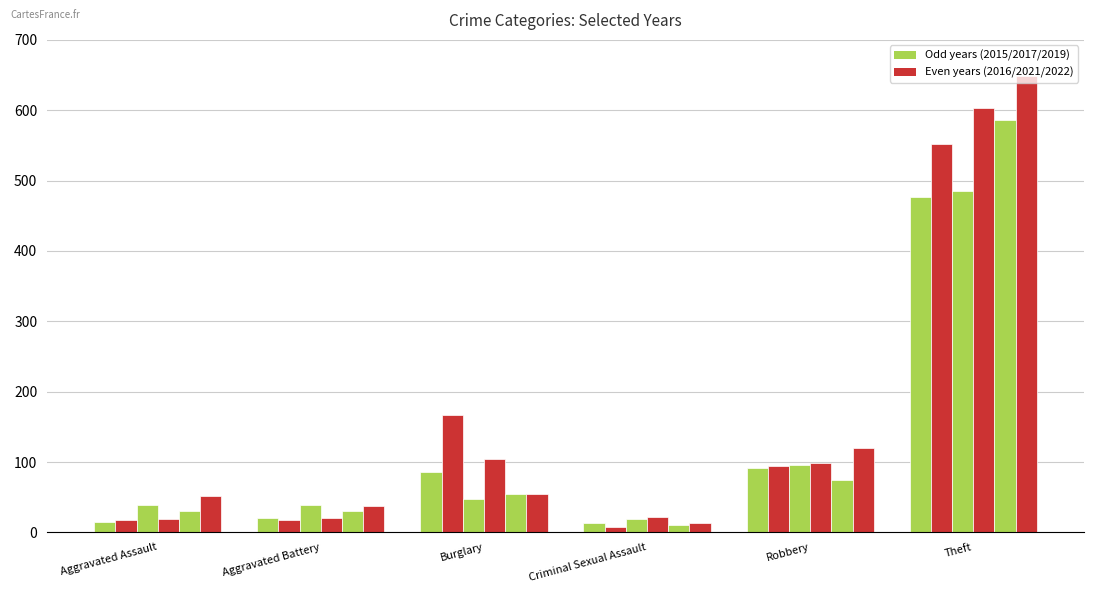

At which category is the sum across all series the highest?

Theft